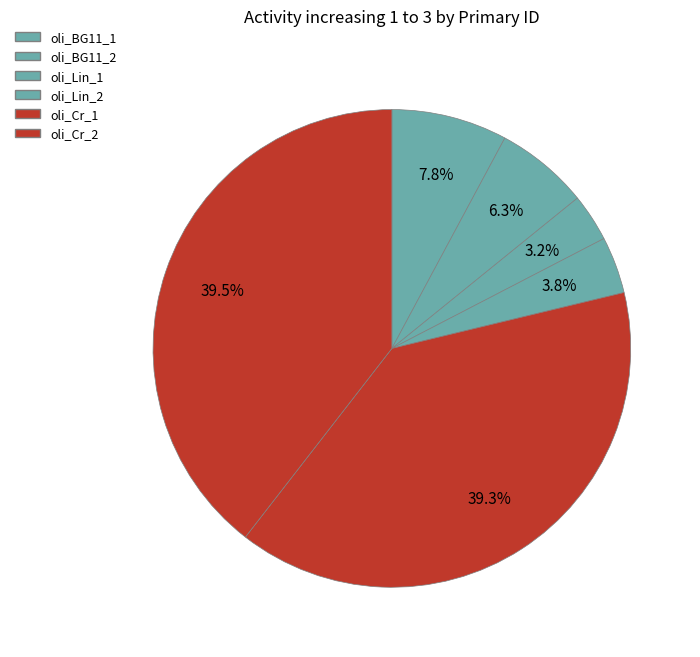

To the nearest percent, what is the combined percentage of oli_BG11_2 and oli_Cr_2?

46%